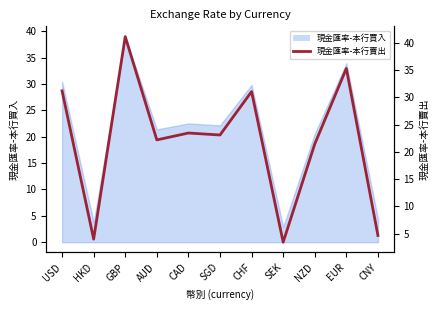

Is it true that the value at CAD is 23.4?

True